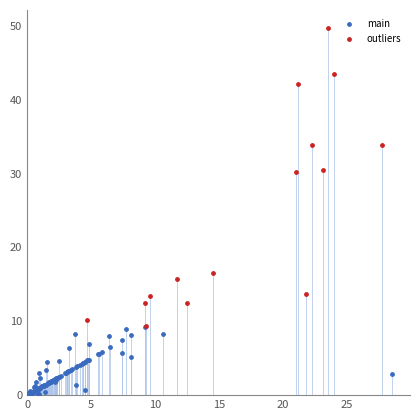

Which series contains the lowest Y value?

main